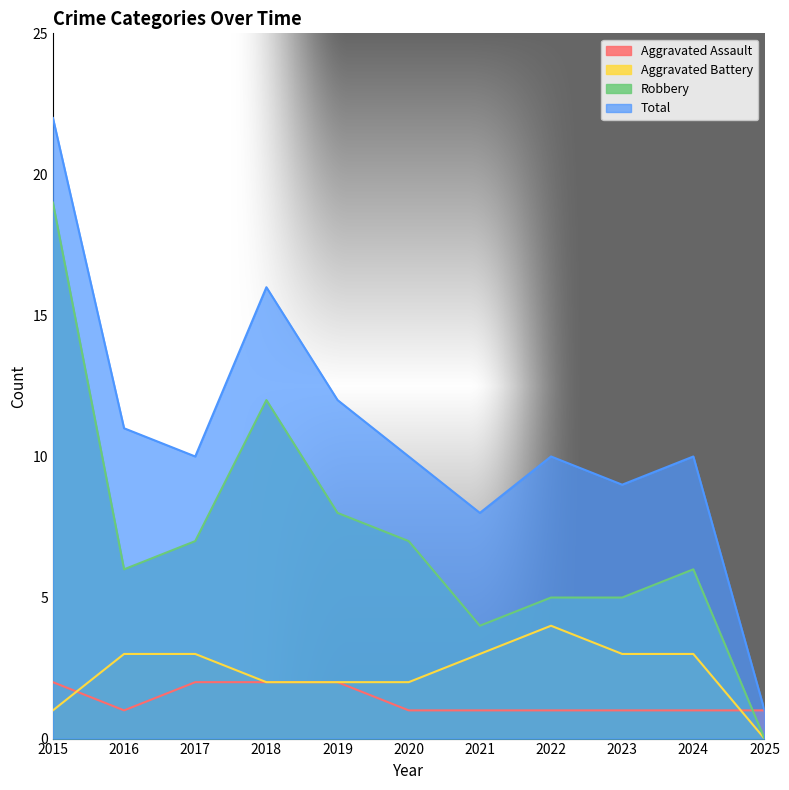

What is the total value across all series at 2023?

18